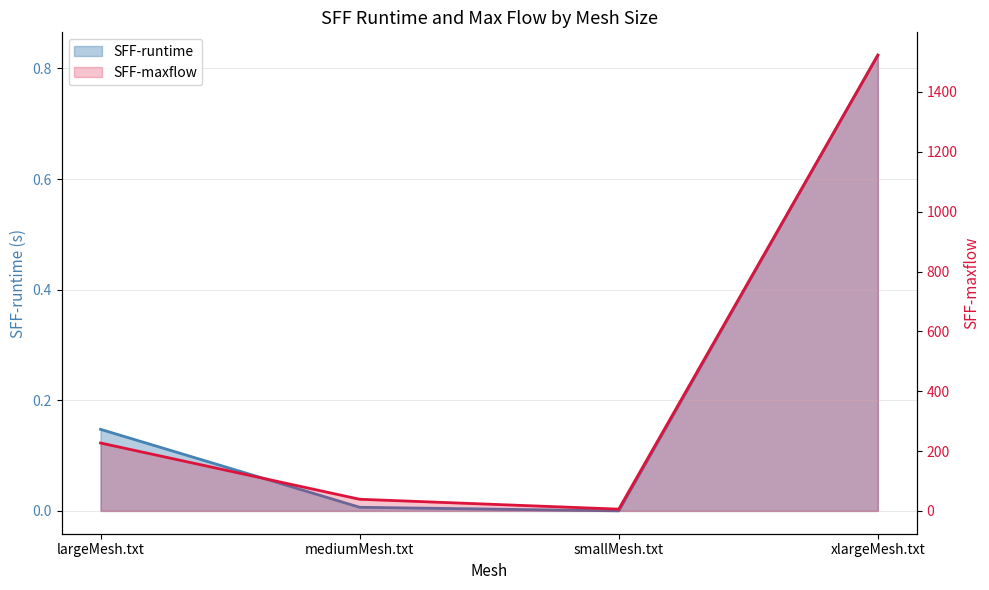

Reading left to right, what are all the values shown in this chart?

SFF-runtime: 0.1	0.0	0.0	0.8
SFF-maxflow: 227.0	39.0	6.0	1523.0